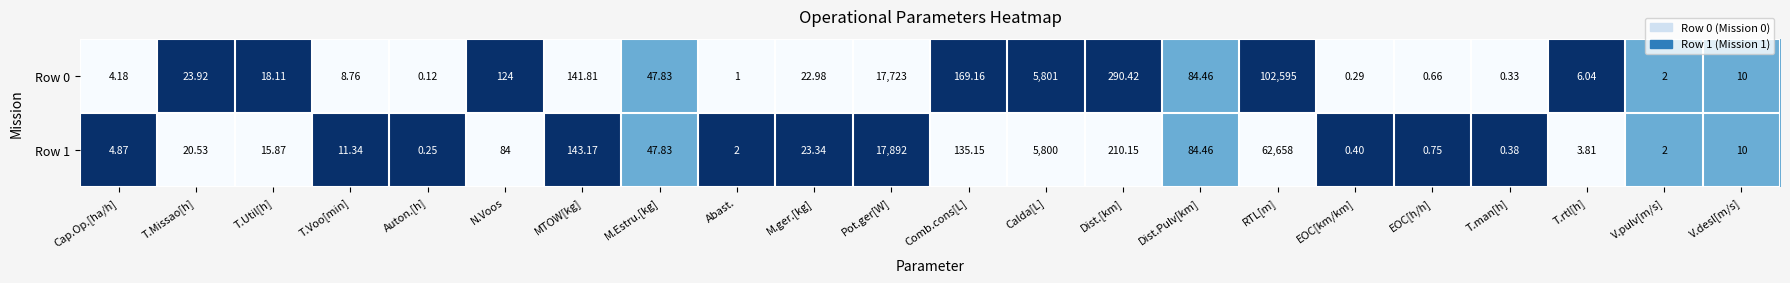

How many series are shown in this chart?

2